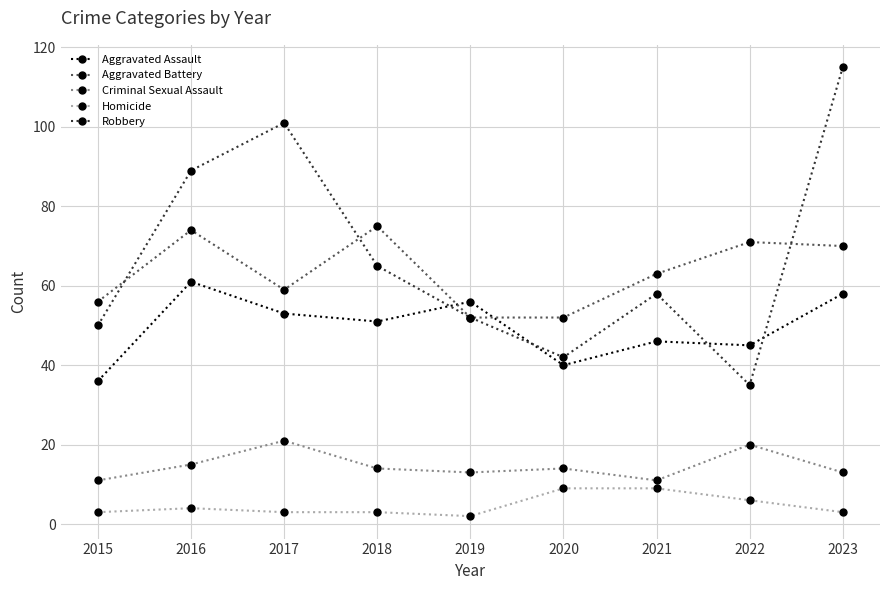

True or false: Aggravated Battery and Criminal Sexual Assault cross at least once.

False